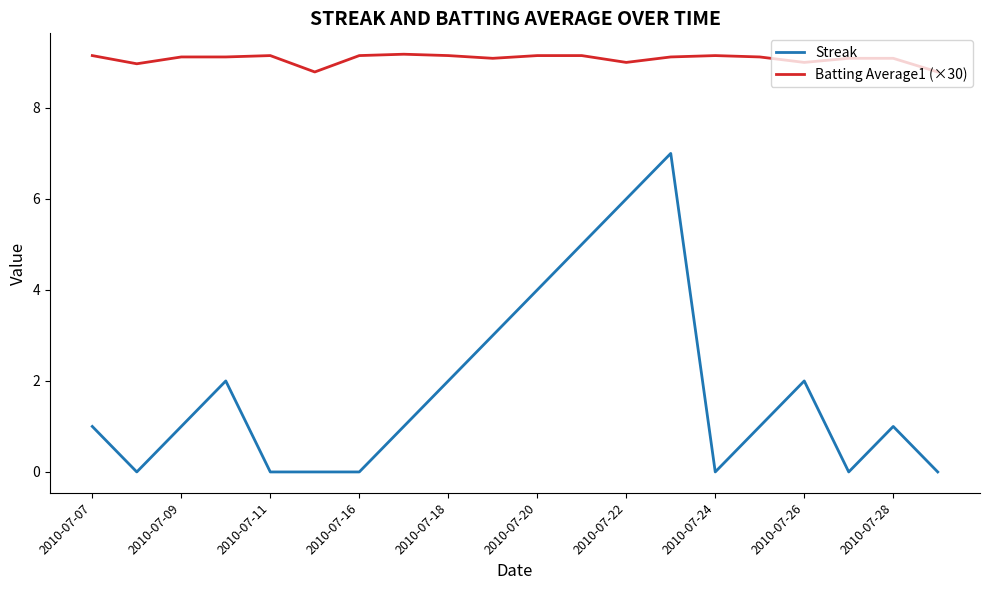

Rank the series by their maximum value, from highest to lowest.

Batting Average1 (×30), Streak